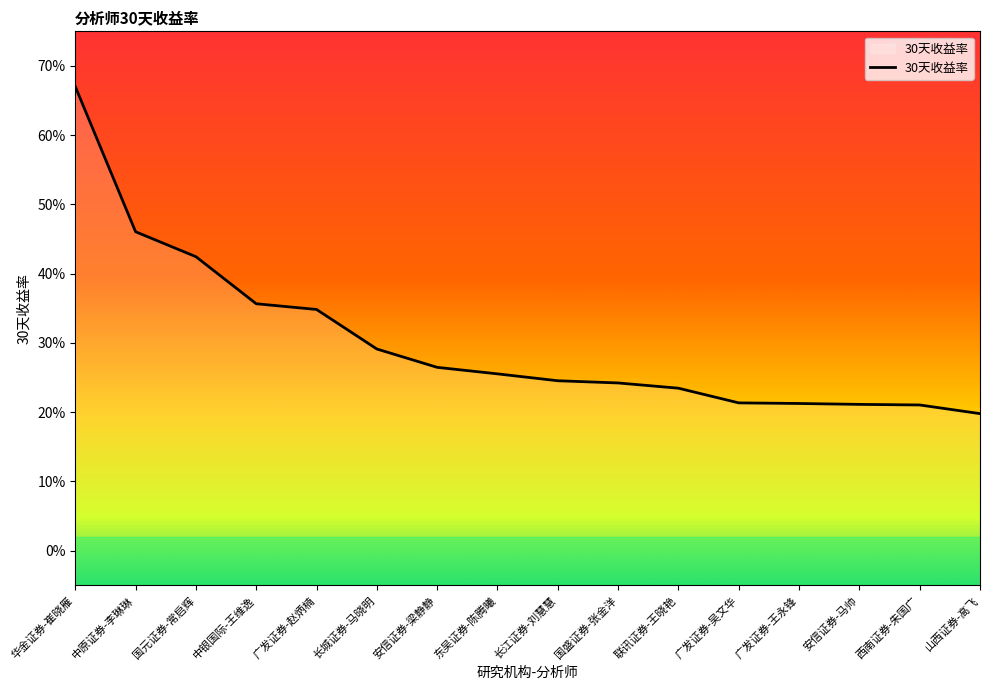

Where is the data nearest to the value 0?

山西证券-高飞